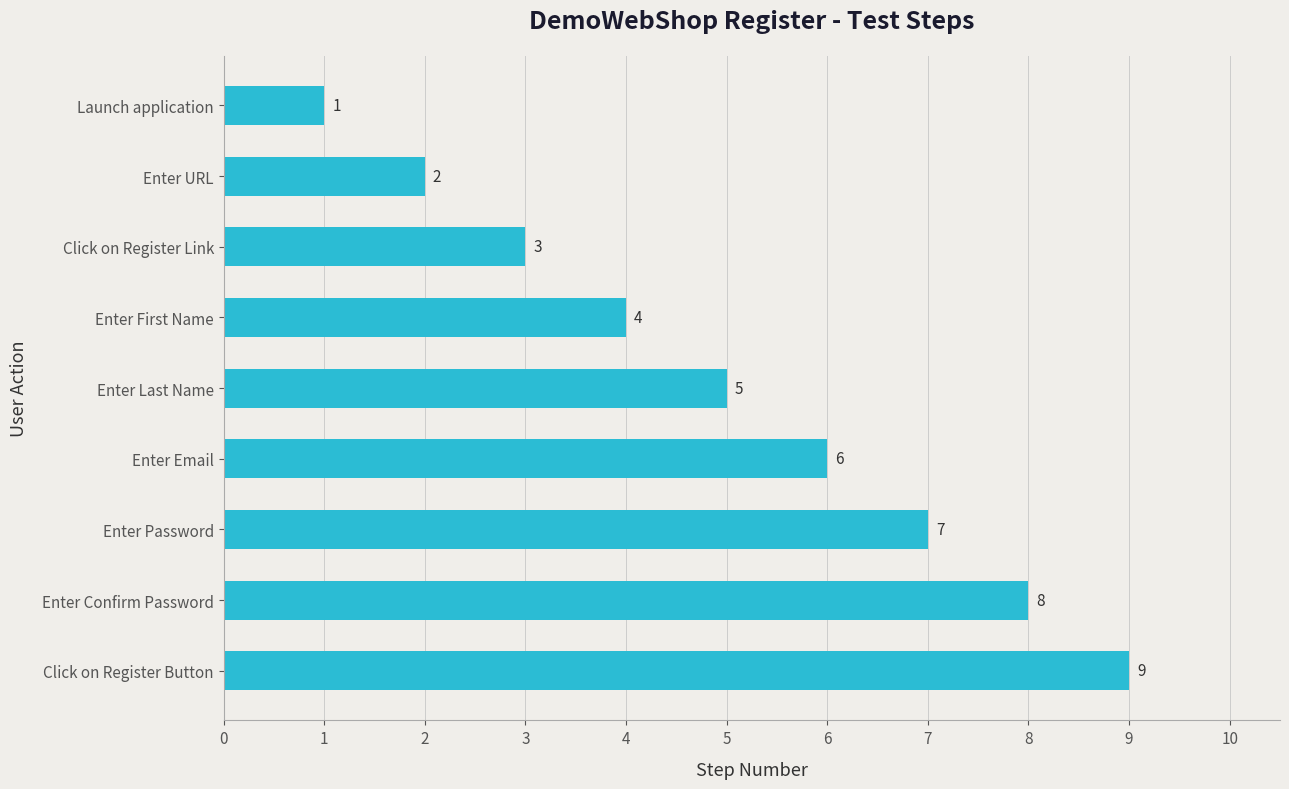

Rank the categories by value from lowest to highest.

Launch application, Enter URL, Click on Register Link, Enter First Name, Enter Last Name, Enter Email, Enter Password, Enter Confirm Password, Click on Register Button